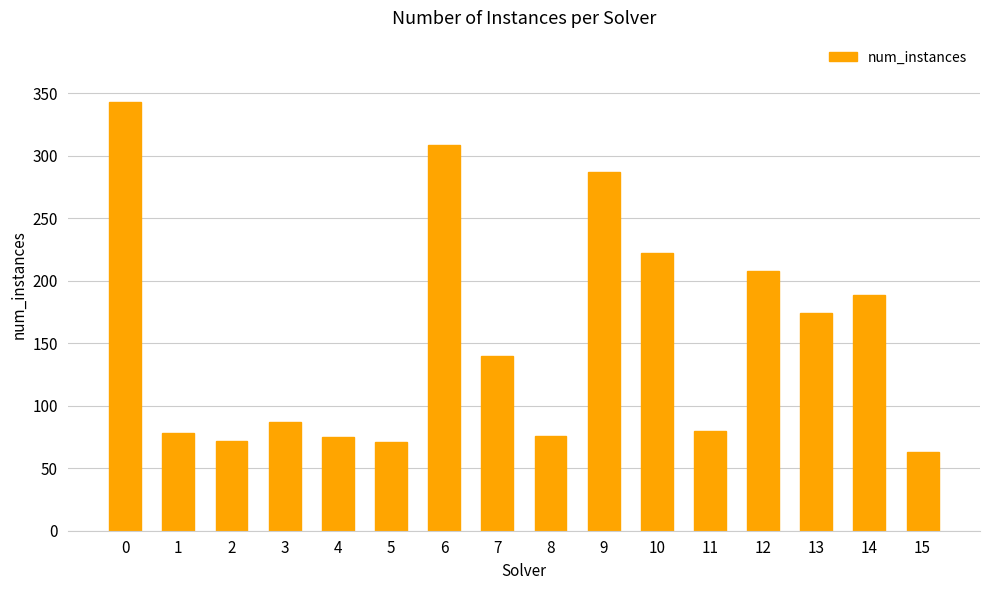

At which label is the value closest to 203?

12